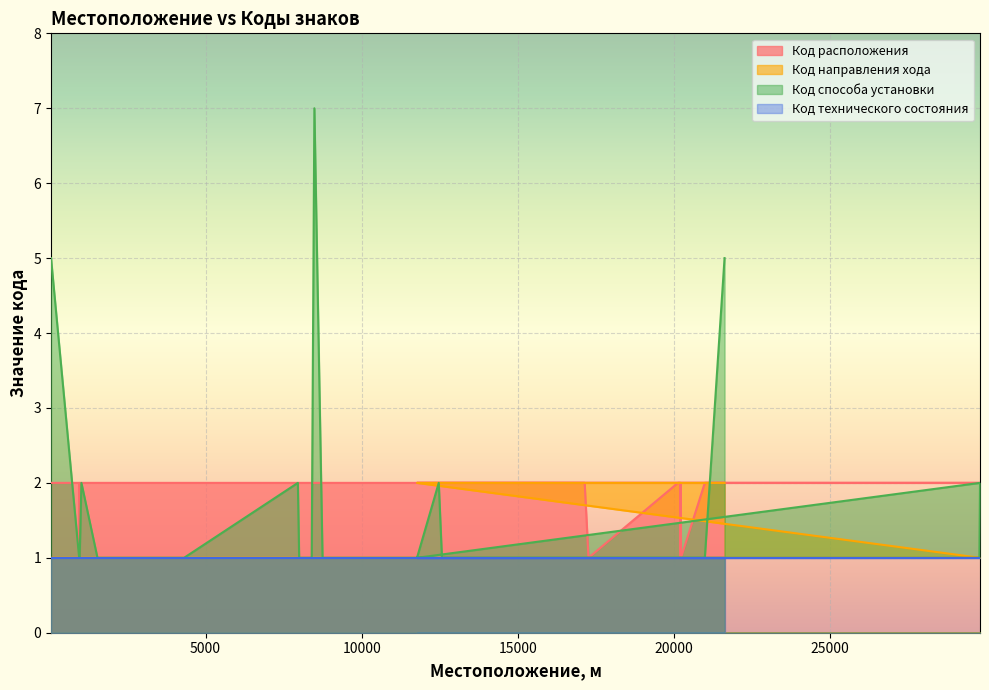

Which series has the widest spread of values?

Код способа установки